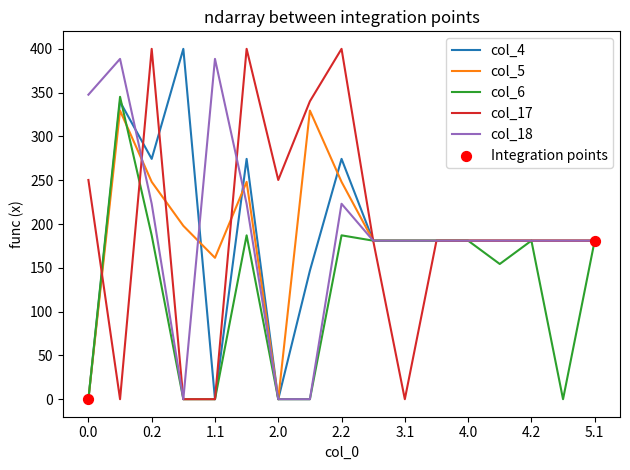

What is the highest value of the col_6 series?

345.2